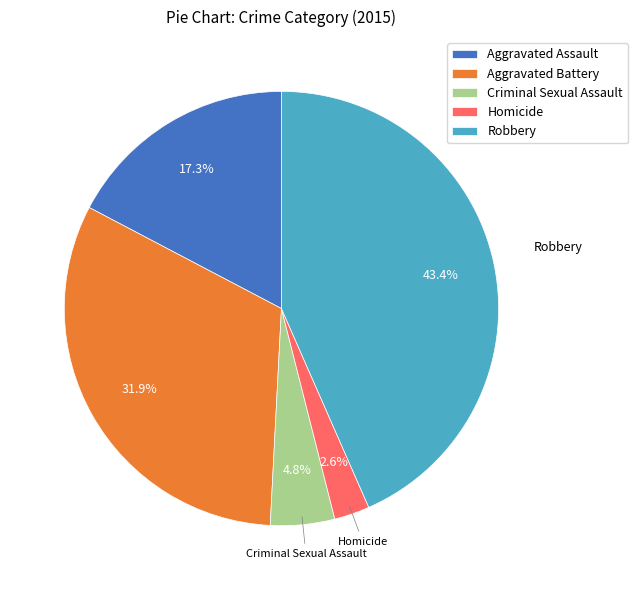

What percentage do Aggravated Assault and Robbery together represent?

60.7%